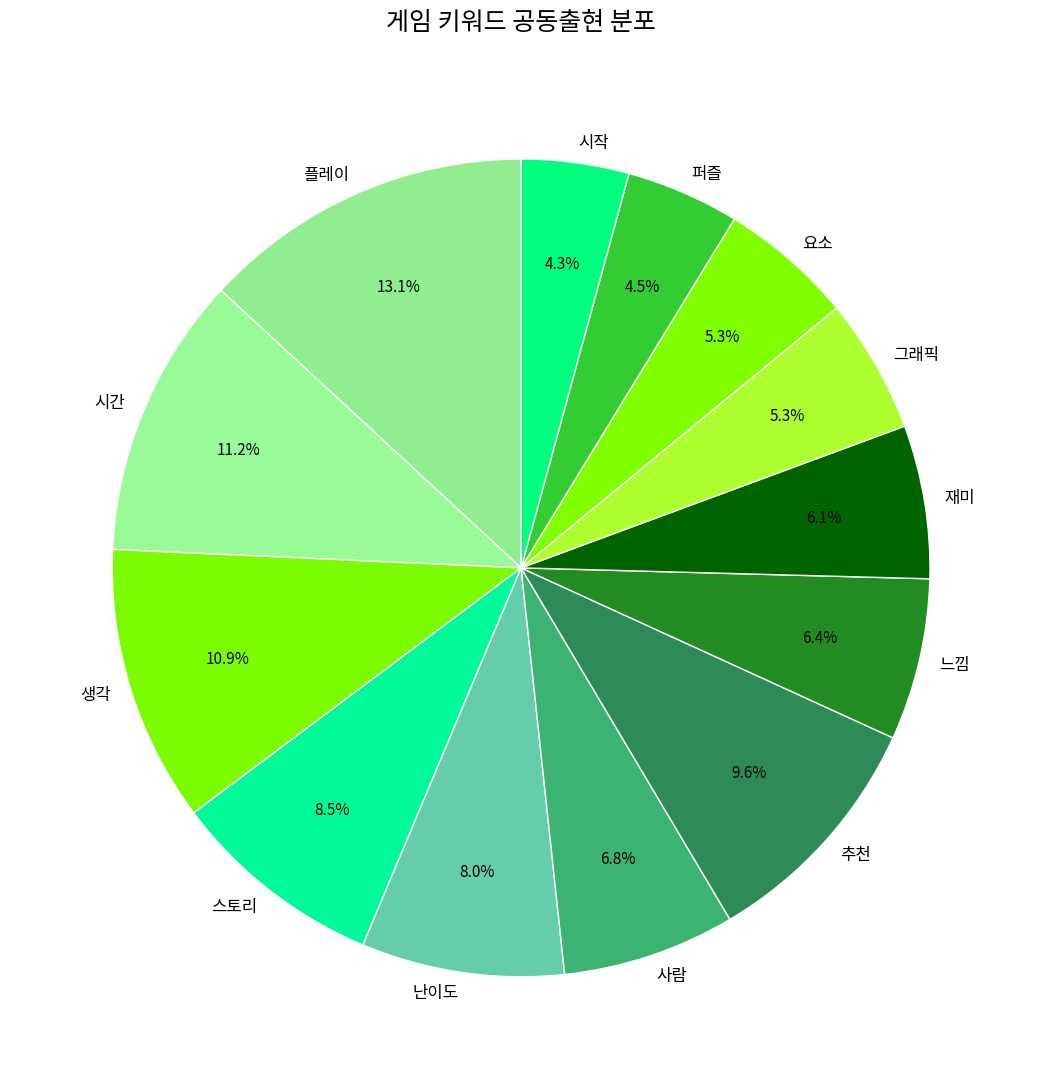

Between 느낌 and 시간, which is larger?

시간